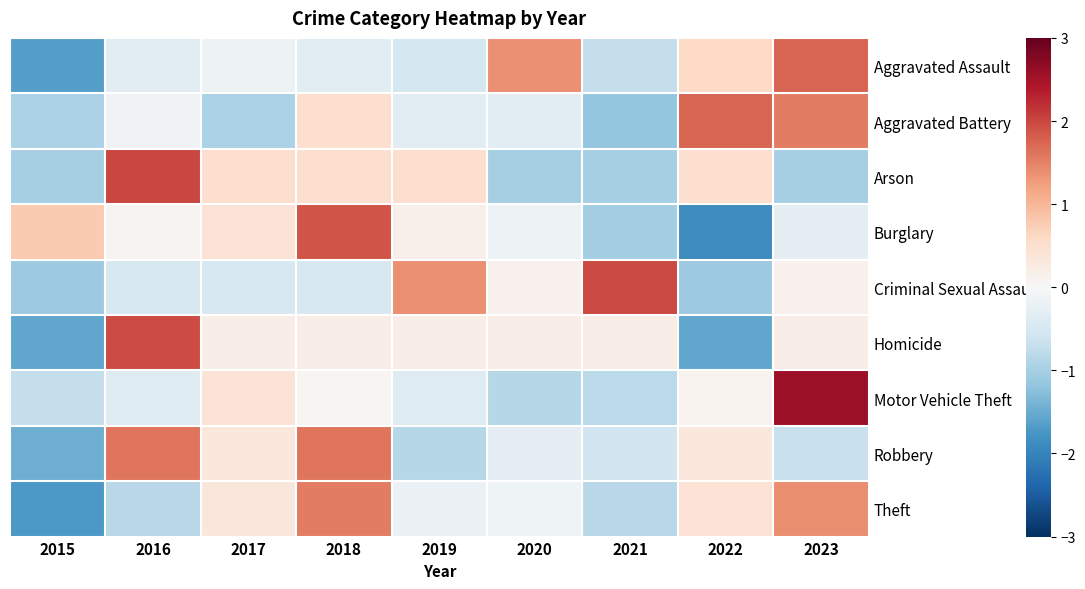

Reading right to left, list all the values displayed in this chart.

Aggravated Assault: 2023=1.7	2022=0.6	2021=-0.7	2020=1.4	2019=-0.5	2018=-0.3	2017=-0.1	2016=-0.3	2015=-1.7
Aggravated Battery: 2023=1.5	2022=1.7	2021=-1.1	2020=-0.3	2019=-0.3	2018=0.5	2017=-0.9	2016=-0.1	2015=-0.9
Arson: 2023=-1.0	2022=0.5	2021=-1.0	2020=-1.0	2019=0.5	2018=0.5	2017=0.5	2016=2.0	2015=-1.0
Burglary: 2023=-0.3	2022=-1.9	2021=-1.0	2020=-0.1	2019=0.1	2018=1.9	2017=0.4	2016=0.1	2015=0.8
Criminal Sexual Assault: 2023=0.1	2022=-1.1	2021=2.0	2020=0.1	2019=1.4	2018=-0.5	2017=-0.5	2016=-0.5	2015=-1.1
Homicide: 2023=0.2	2022=-1.6	2021=0.2	2020=0.2	2019=0.2	2018=0.2	2017=0.2	2016=2.0	2015=-1.6
Motor Vehicle Theft: 2023=2.6	2022=0.1	2021=-0.8	2020=-0.9	2019=-0.4	2018=0.1	2017=0.4	2016=-0.4	2015=-0.7
Robbery: 2023=-0.7	2022=0.3	2021=-0.6	2020=-0.3	2019=-0.9	2018=1.6	2017=0.3	2016=1.6	2015=-1.5
Theft: 2023=1.4	2022=0.4	2021=-0.8	2020=-0.1	2019=-0.2	2018=1.5	2017=0.3	2016=-0.8	2015=-1.7